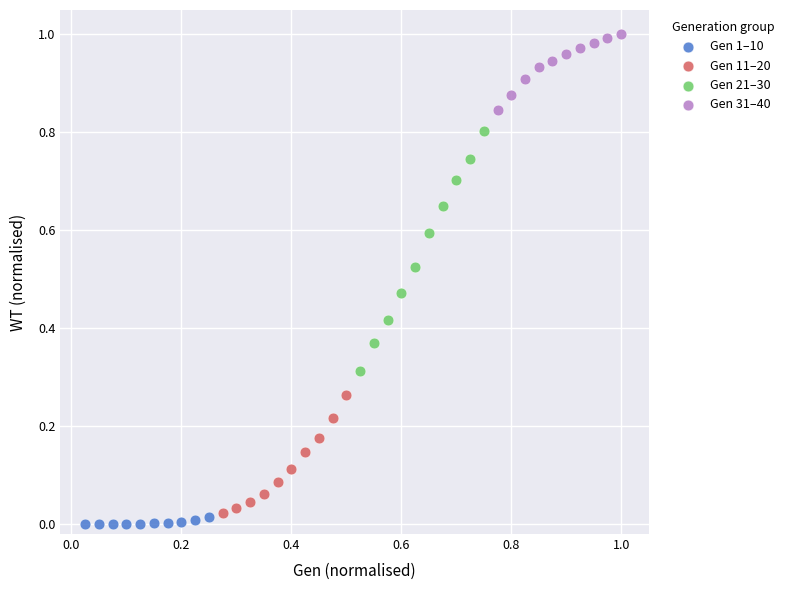

Which series reaches the maximum Y coordinate?

Gen 31–40